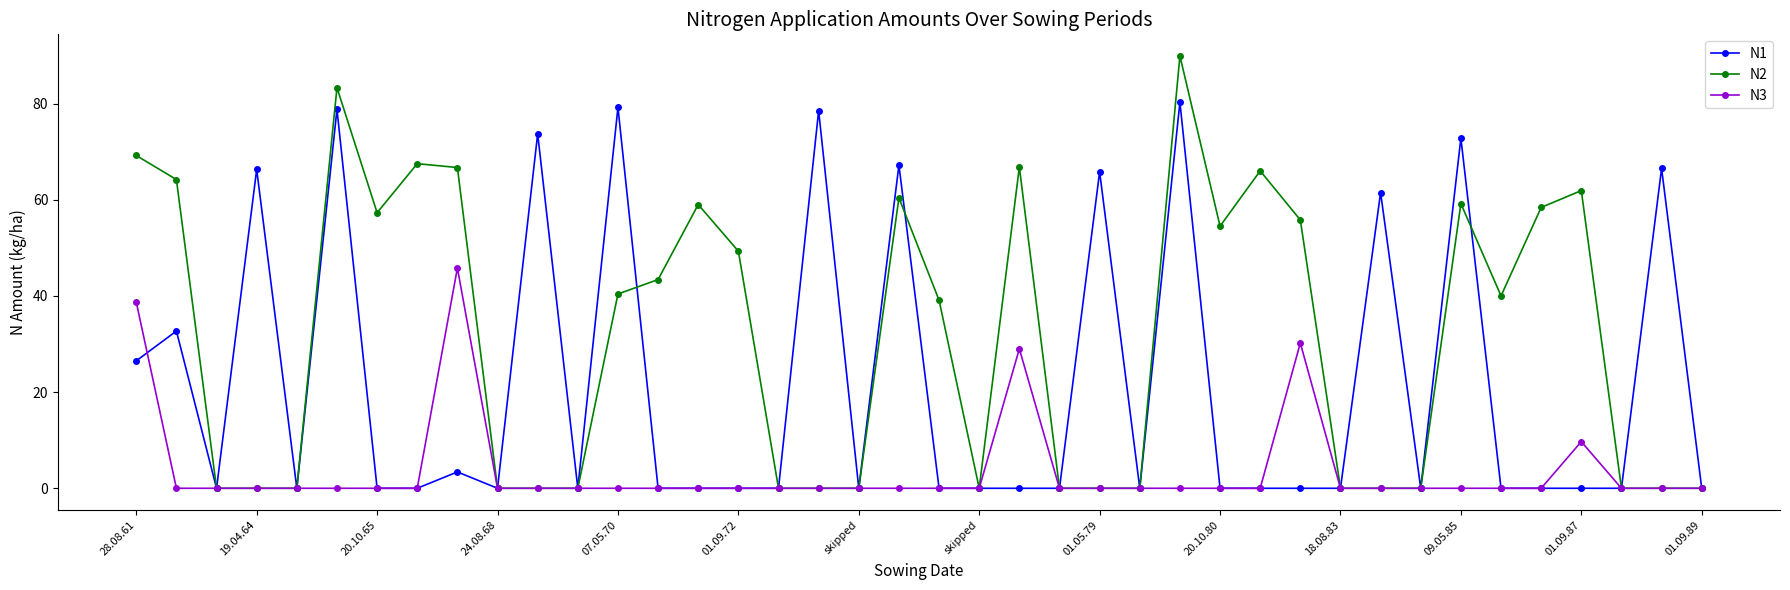

Which series has the largest total across all categories?

N2